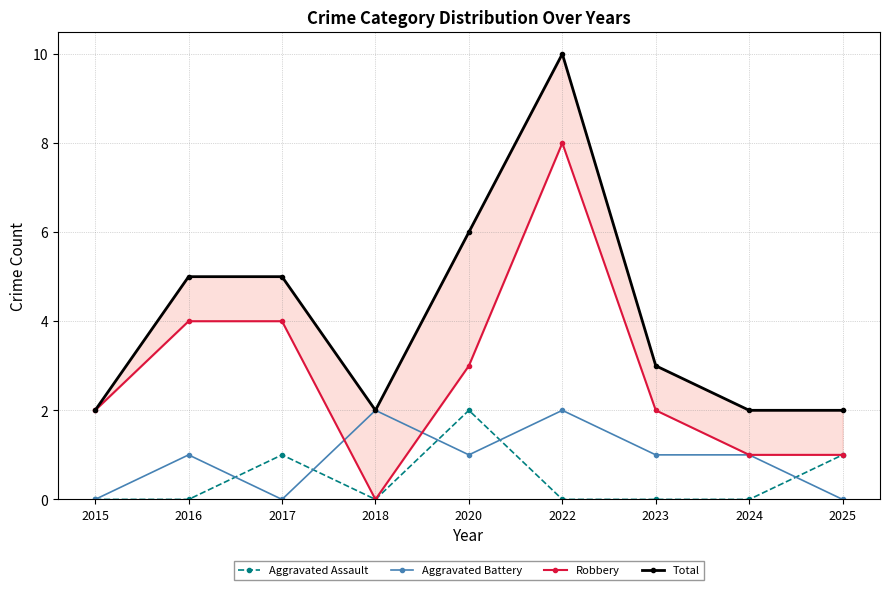

True or false: Robbery and Aggravated Assault intersect in this chart.

False